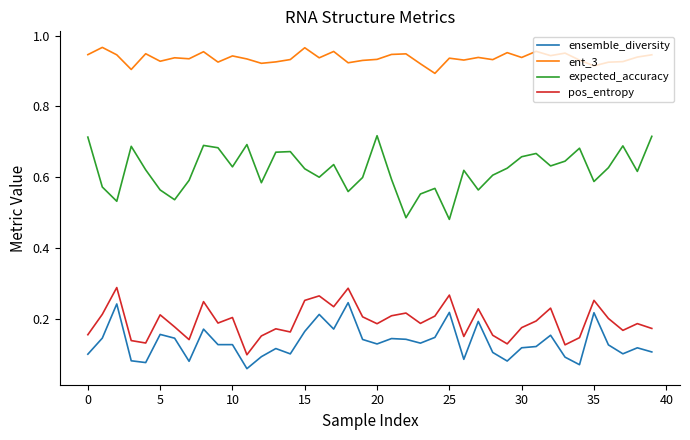

True or false: pos_entropy and expected_accuracy cross at least once.

False